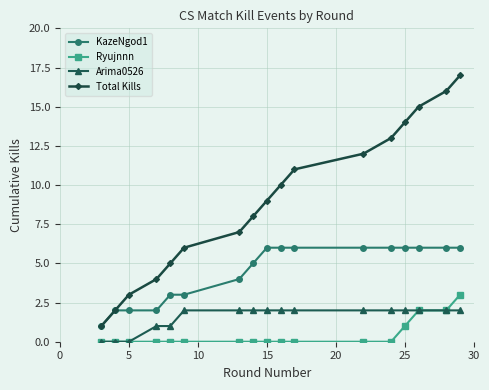

Which series has the largest total across all categories?

Total Kills